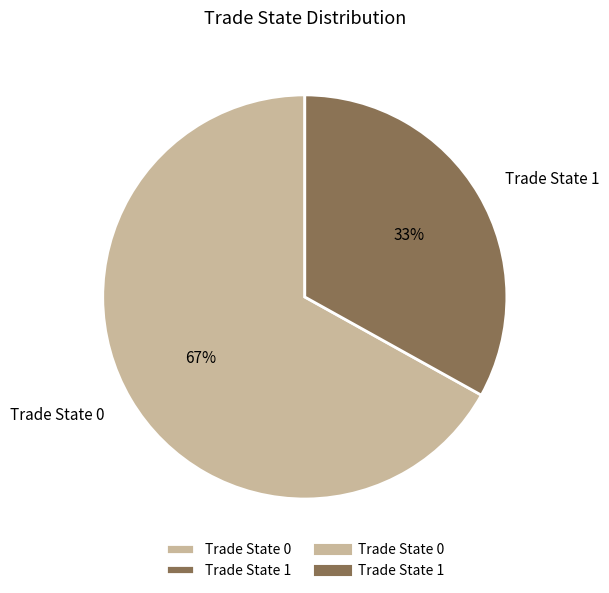

Approximately how many times larger is the value at Trade State 1 compared to Trade State 0?

0.5